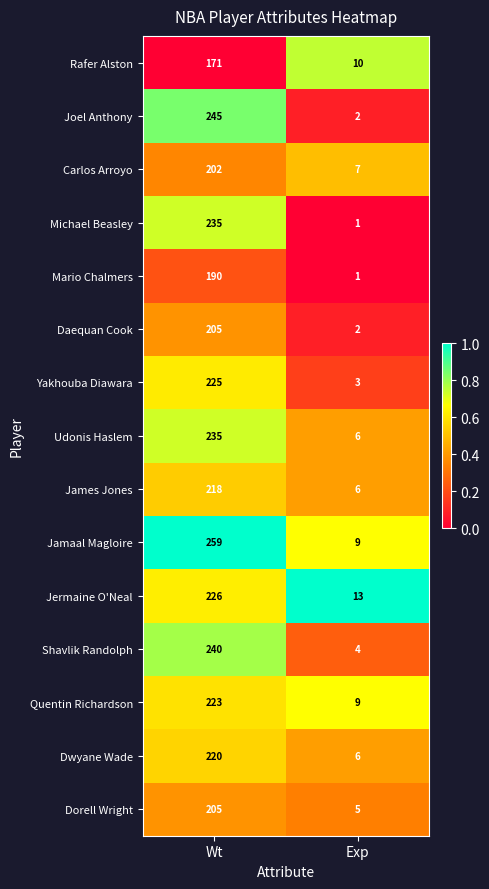

Which series has the largest range (max minus min)?

Jamaal Magloire